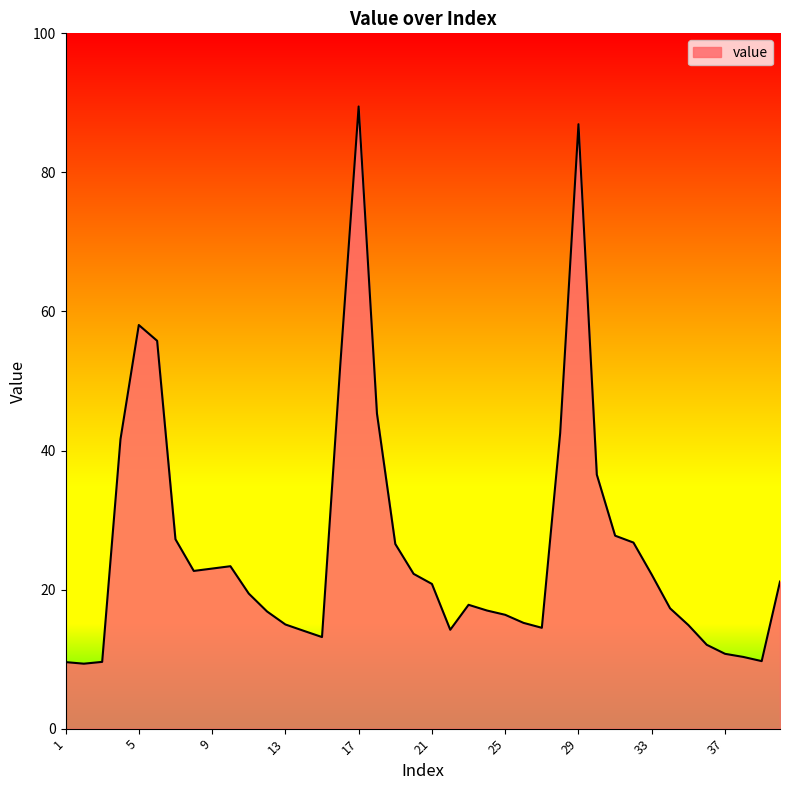

What is the difference between the maximum and minimum values?

80.1